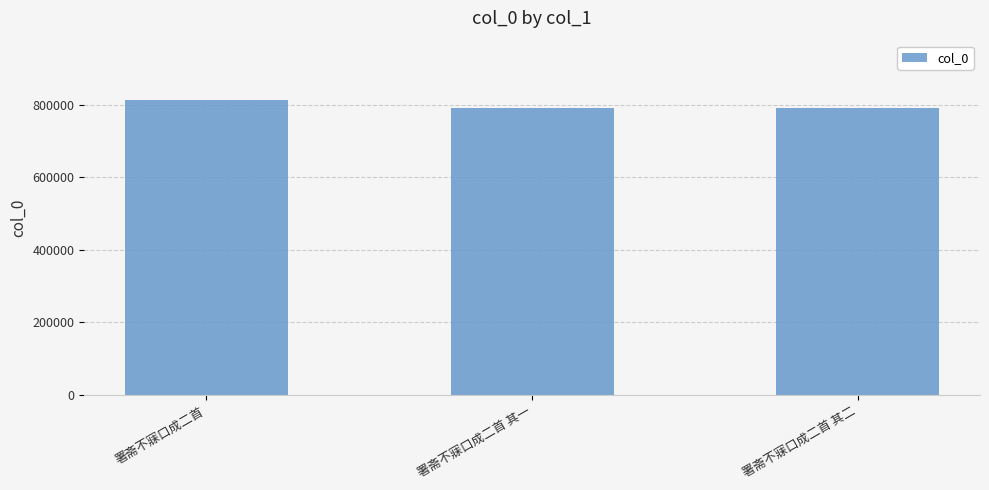

Approximately how many times larger is the value at 署斋不寐口成二首 compared to 署斋不寐口成二首 其一?

1.0